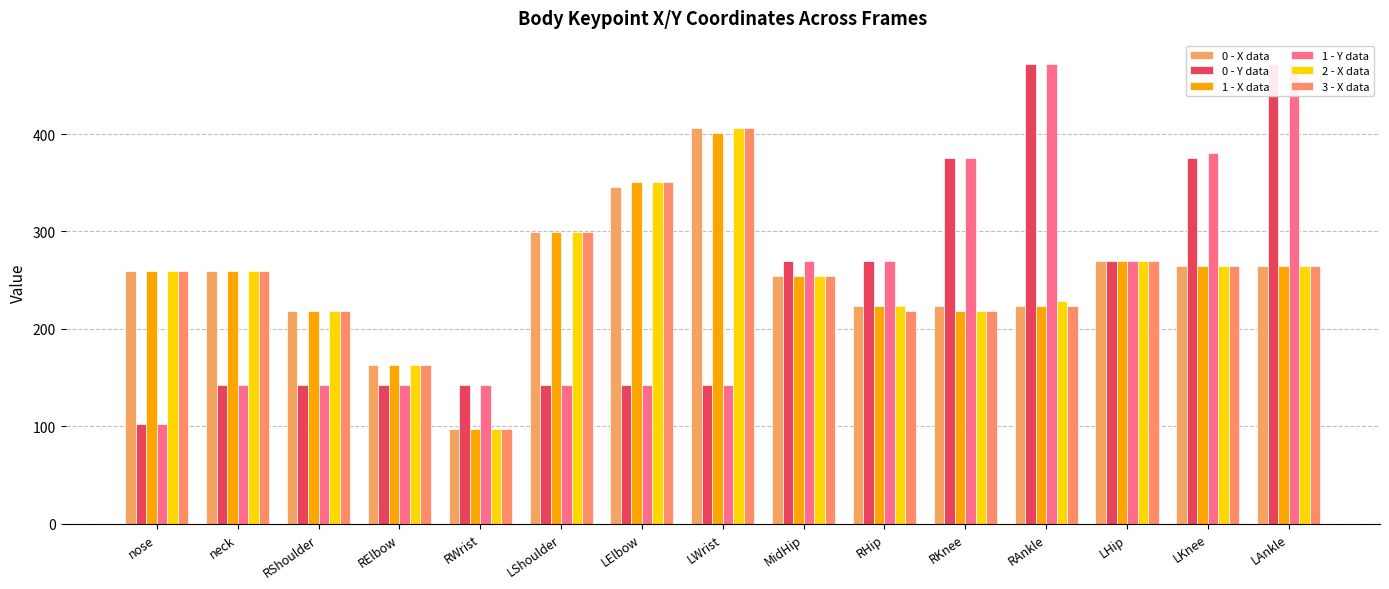

How many data points in 1 - Y data are less than 142?

1